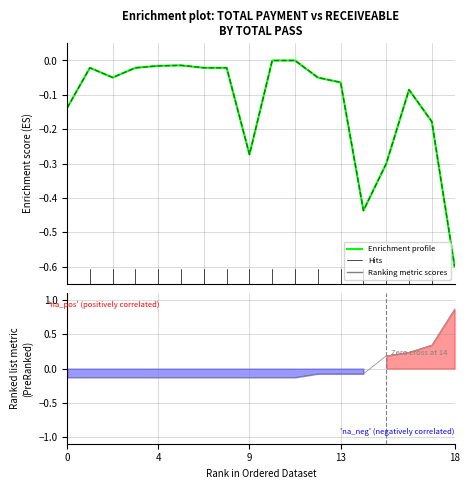

What is the total value across all series at 14?

-0.4